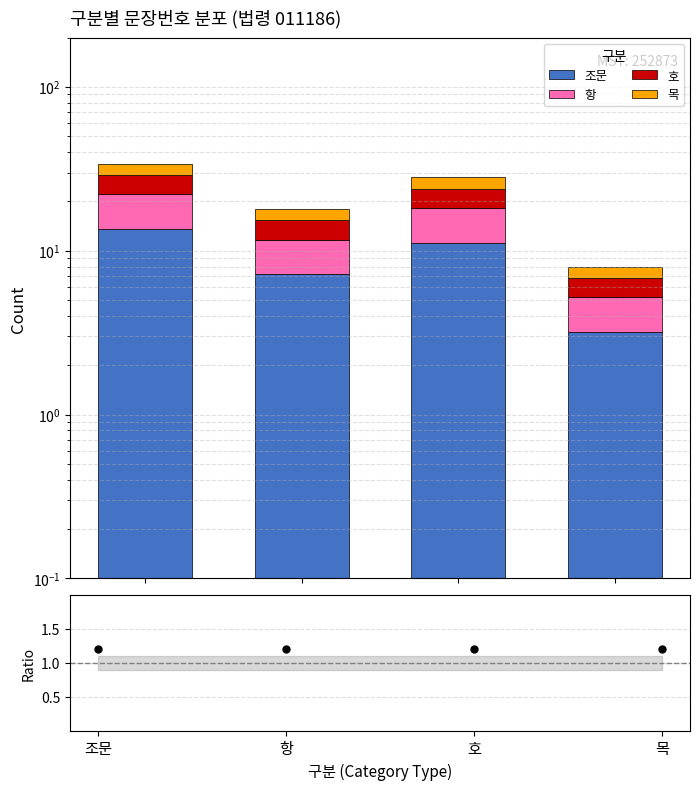

Rank the series by their maximum value, from lowest to highest.

Ratio, 목, 호, 항, 조문